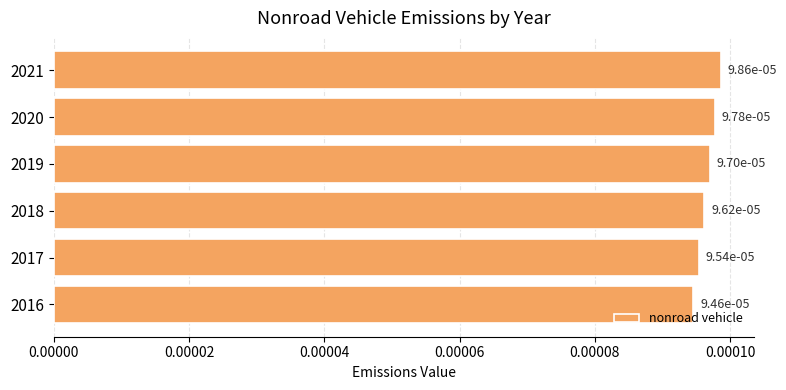

Which has a higher value, 2019 or 2020?

2020